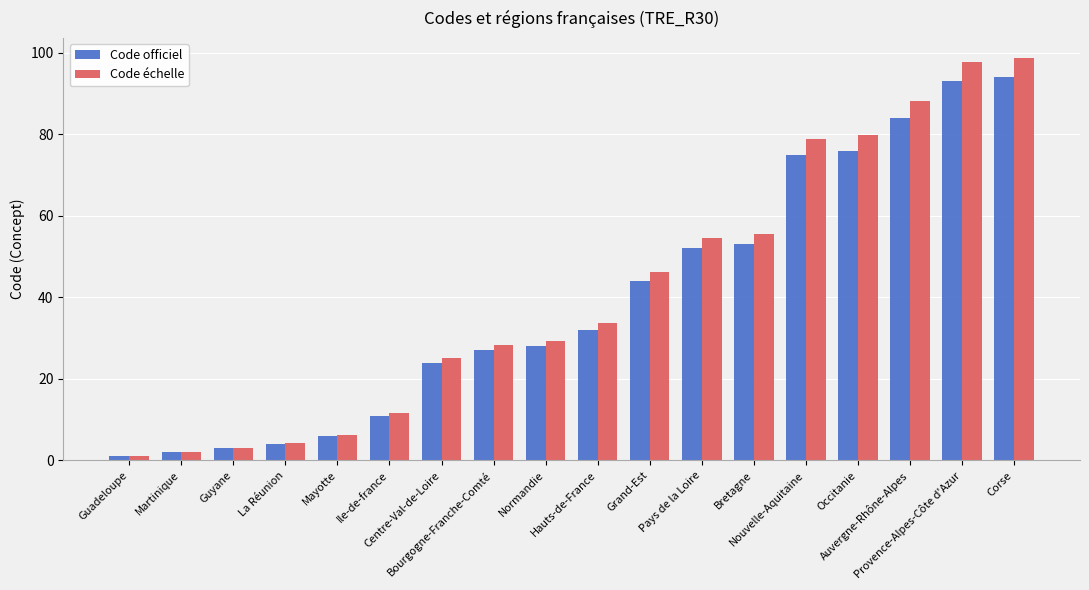

At which category is the sum across all series the highest?

Corse